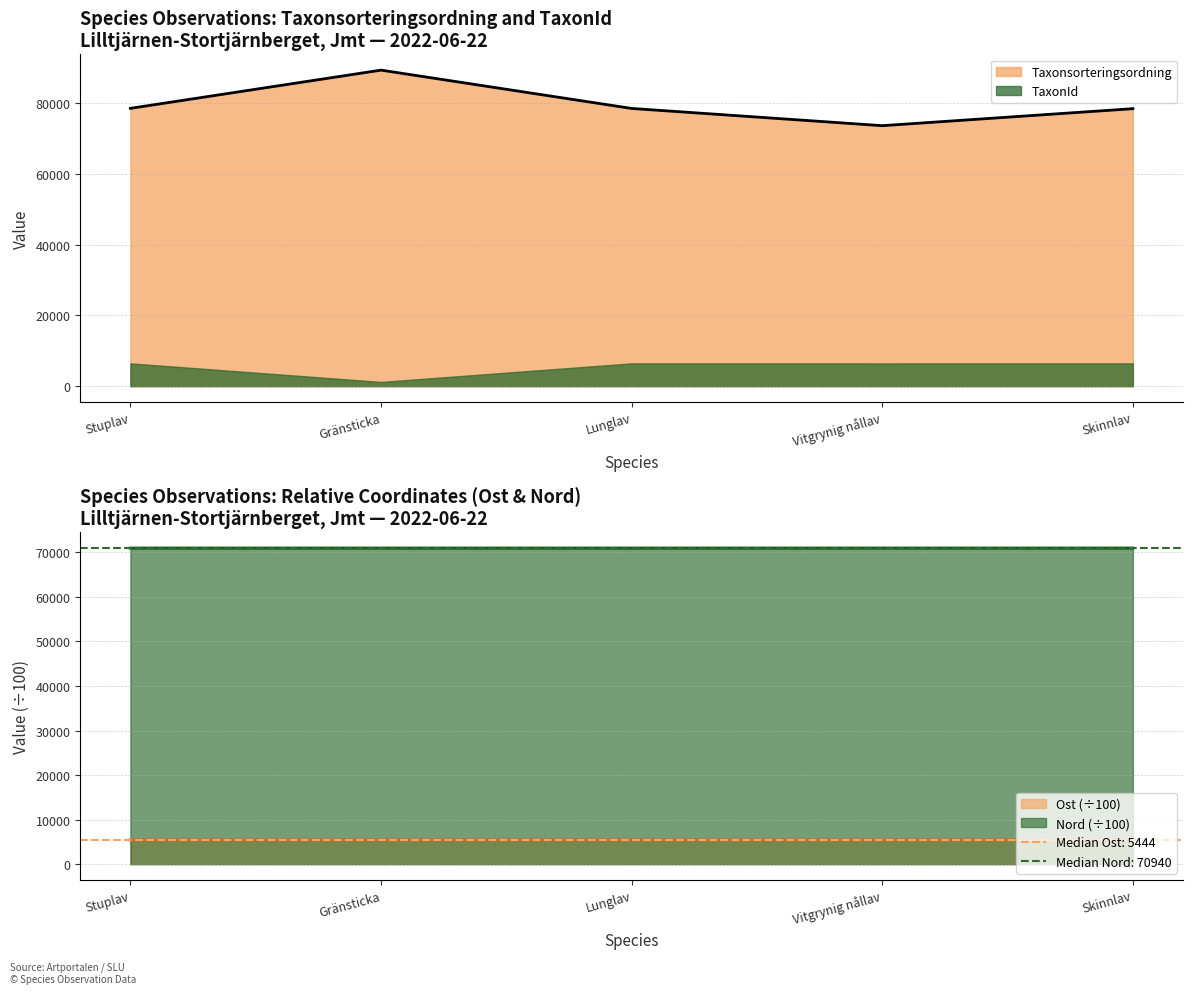

How many Nord values are between 70939 and 70940?

4